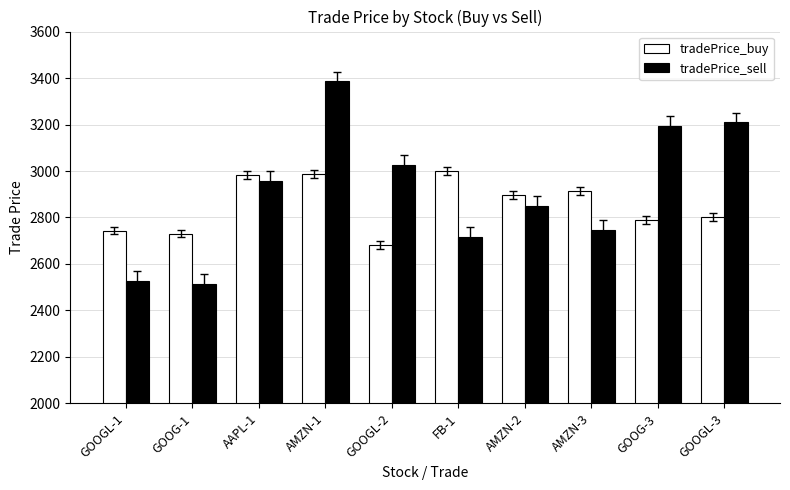

Between FB-1 and GOOGL-3, which series saw the biggest shift?

tradePrice_sell